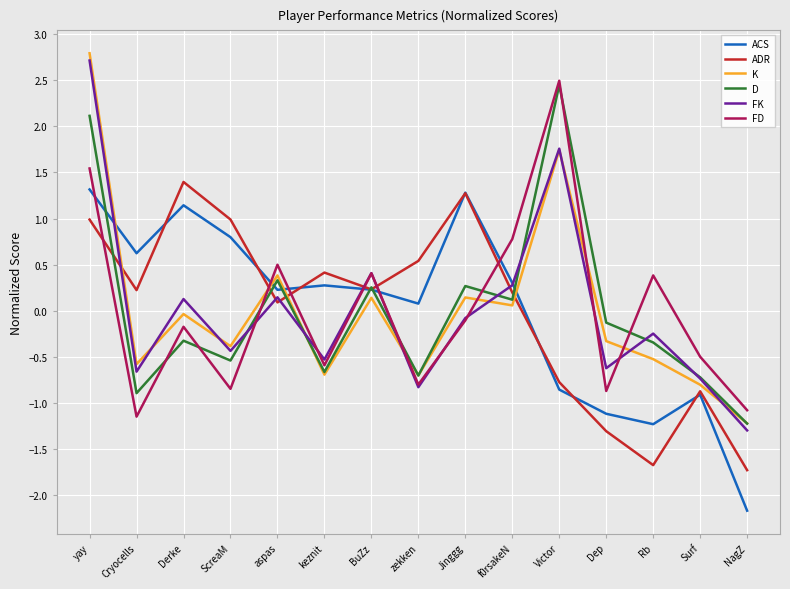

Where do K and ACS first cross each other?

yay and Cryocells